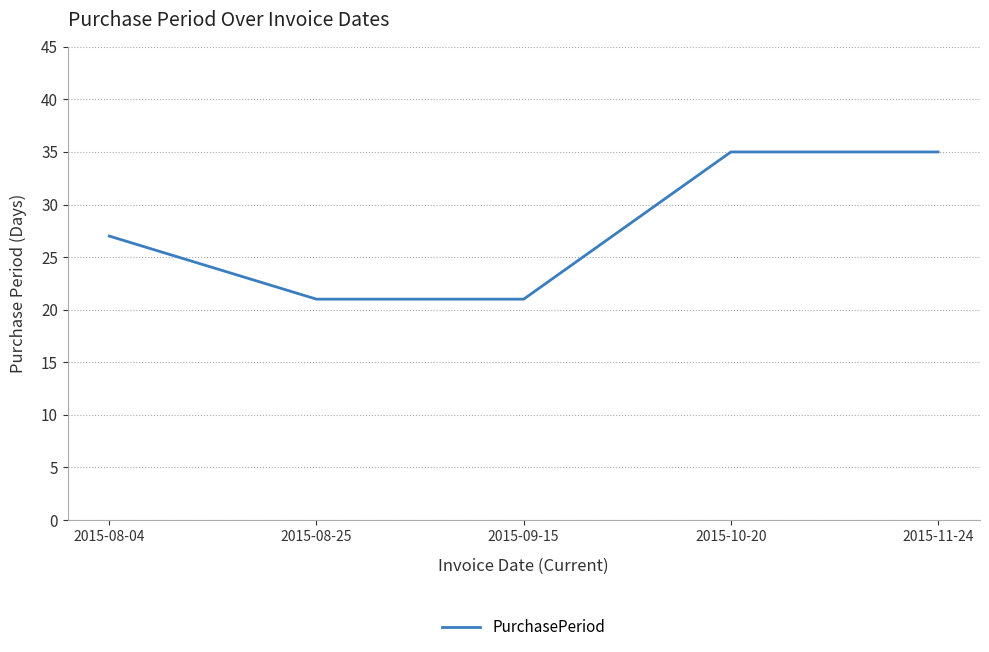

True or false: the data shows 27 at 2015-08-04.

True